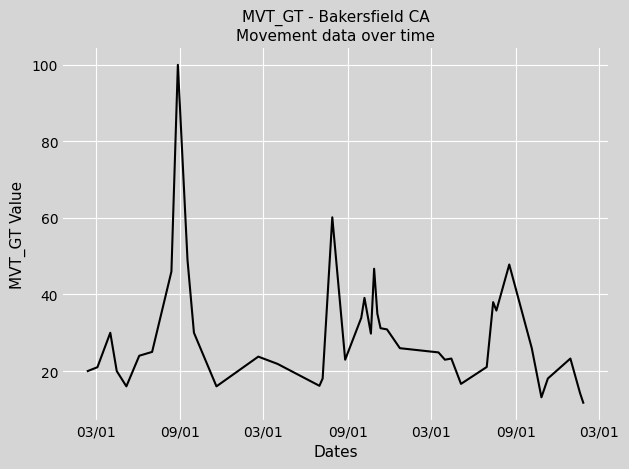

What is the greatest value displayed?

100.0